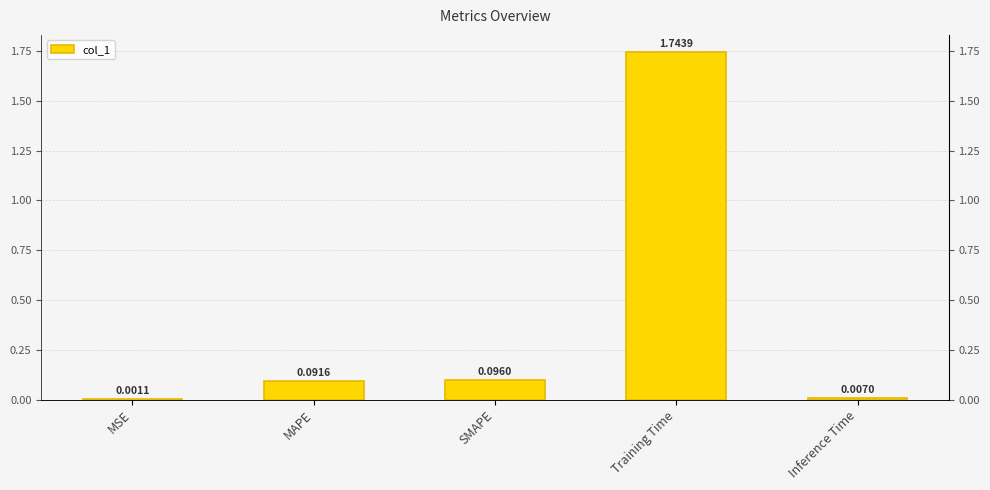

What is the difference between the values at MAPE and MSE?

0.1